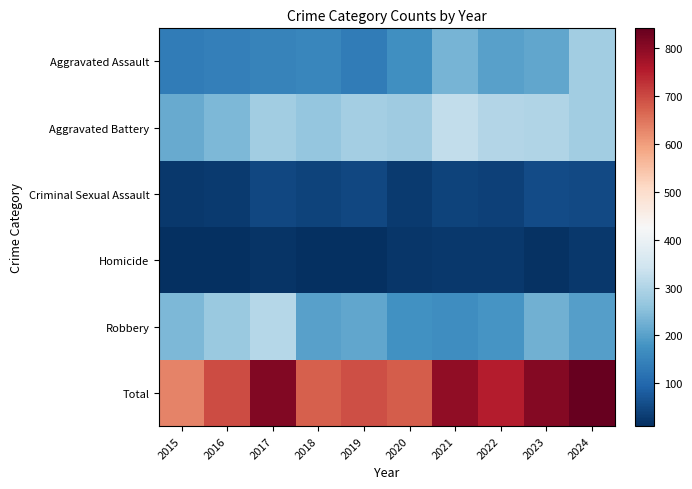

At which category is the sum across all series the highest?

2024